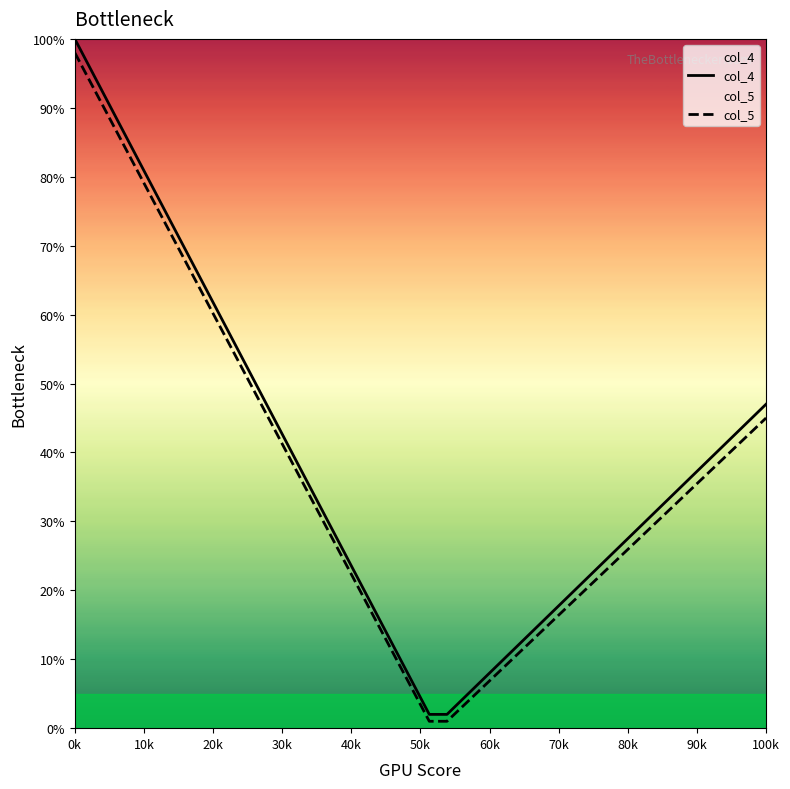

What is the spread (max minus min) of values at 100k?

2.0